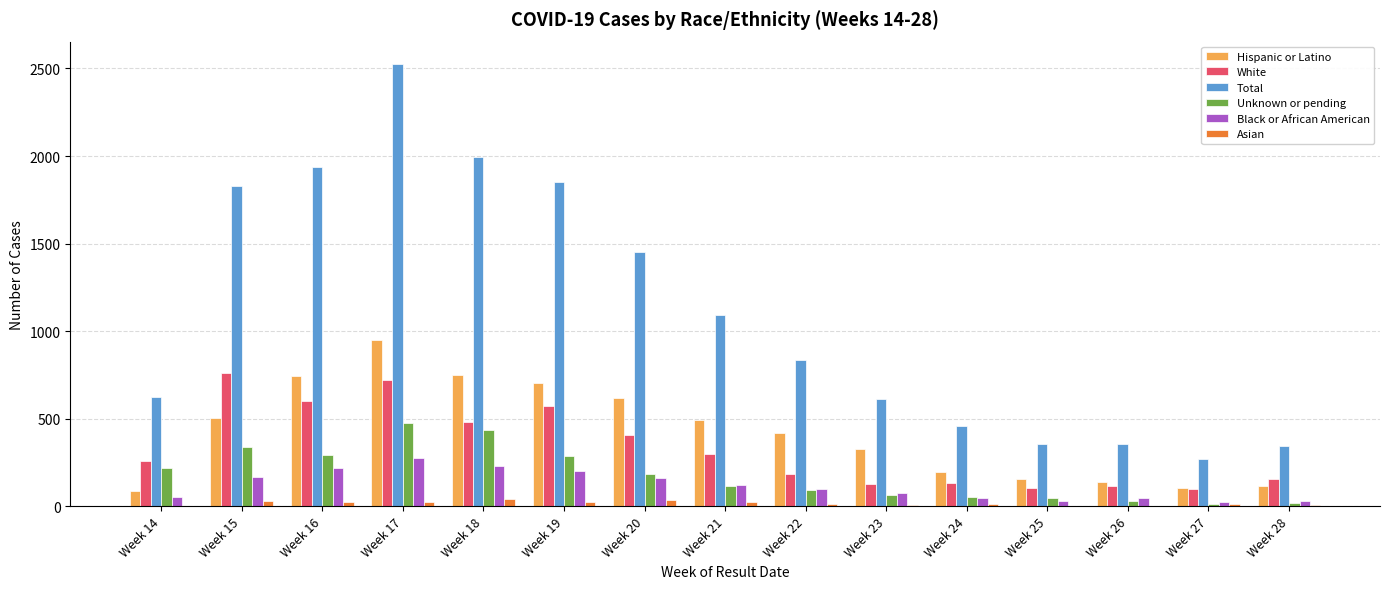

Count the number of data series in this chart.

6